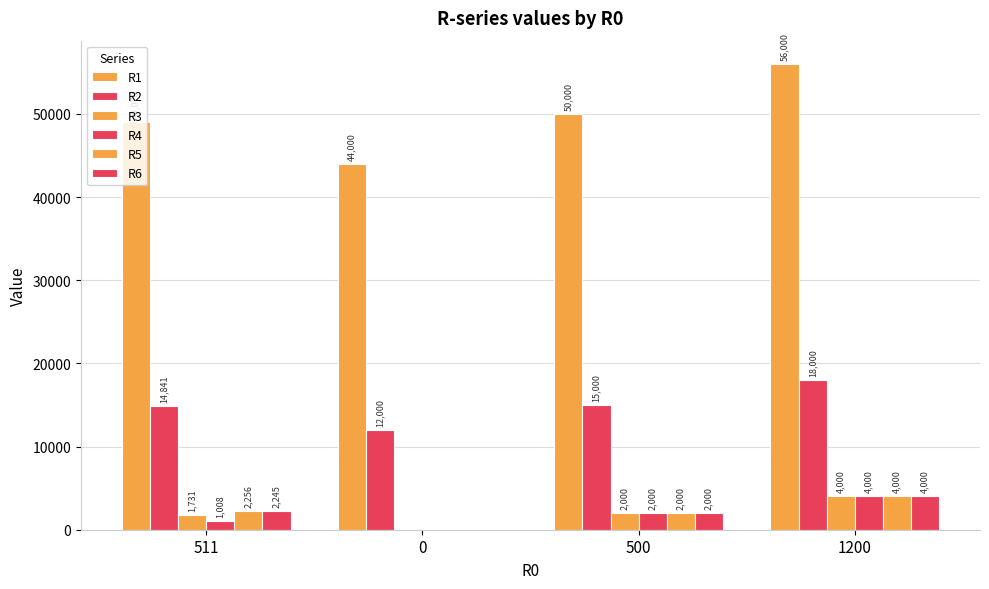

How many groups of bars are there?

4